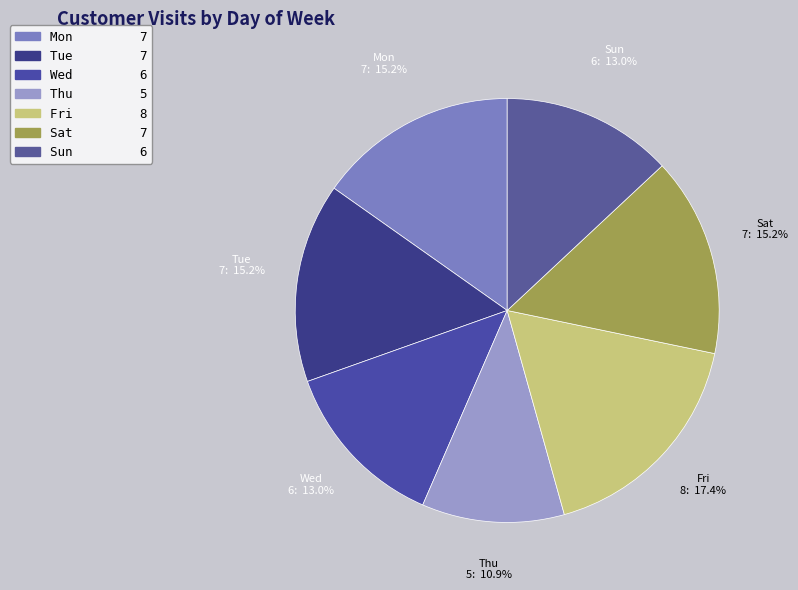

To the nearest percent, what percentage of the pie is Fri?

17%